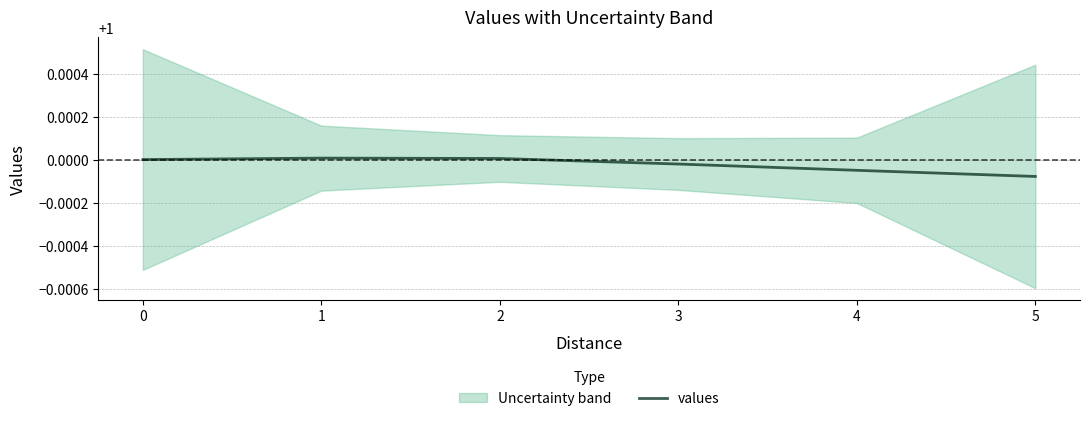

How many lines are shown in the chart?

1